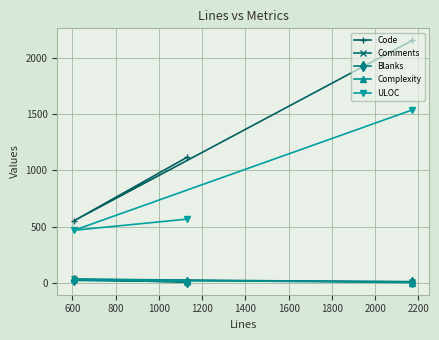

Does the chart have visible grid lines?

Yes